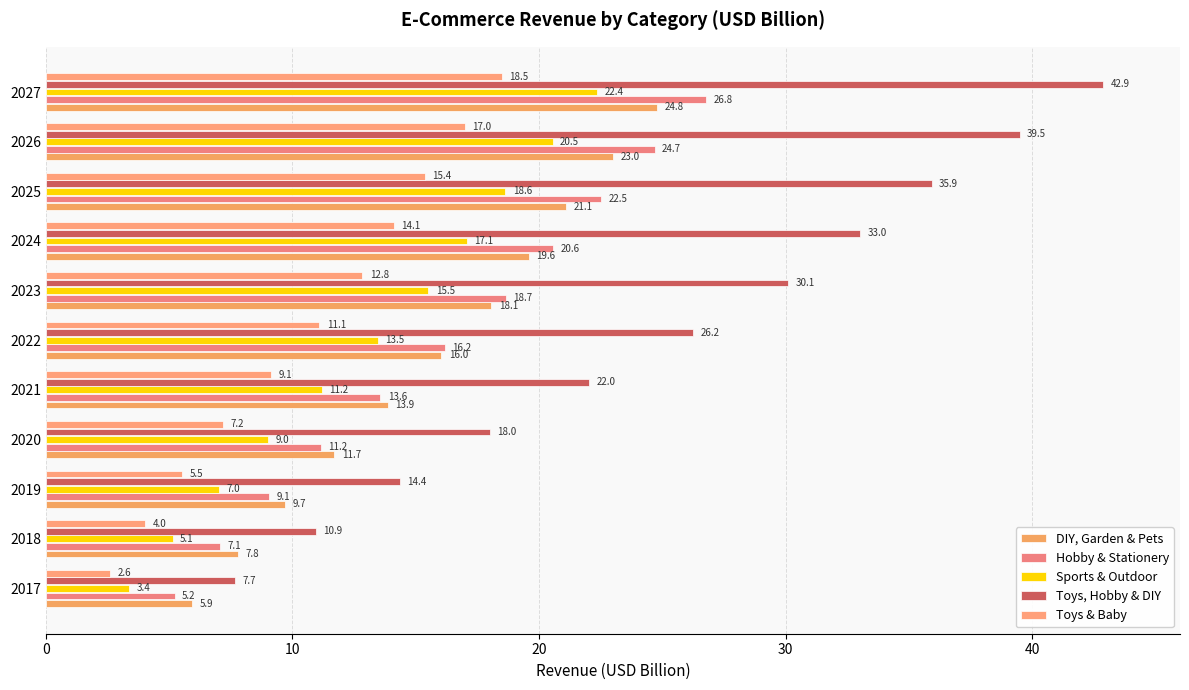

Which label corresponds to the largest value in the chart?

2027